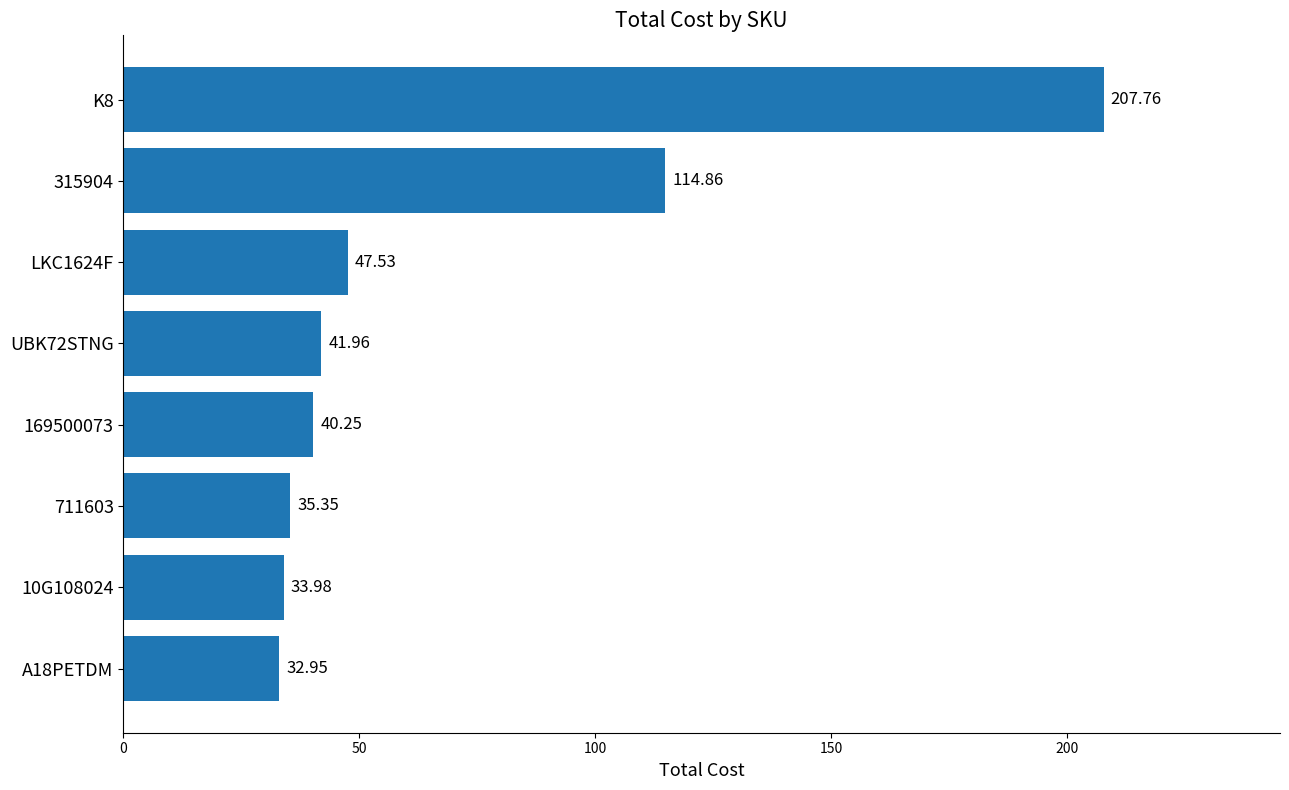

Which has a higher value, 711603 or A18PETDM?

711603